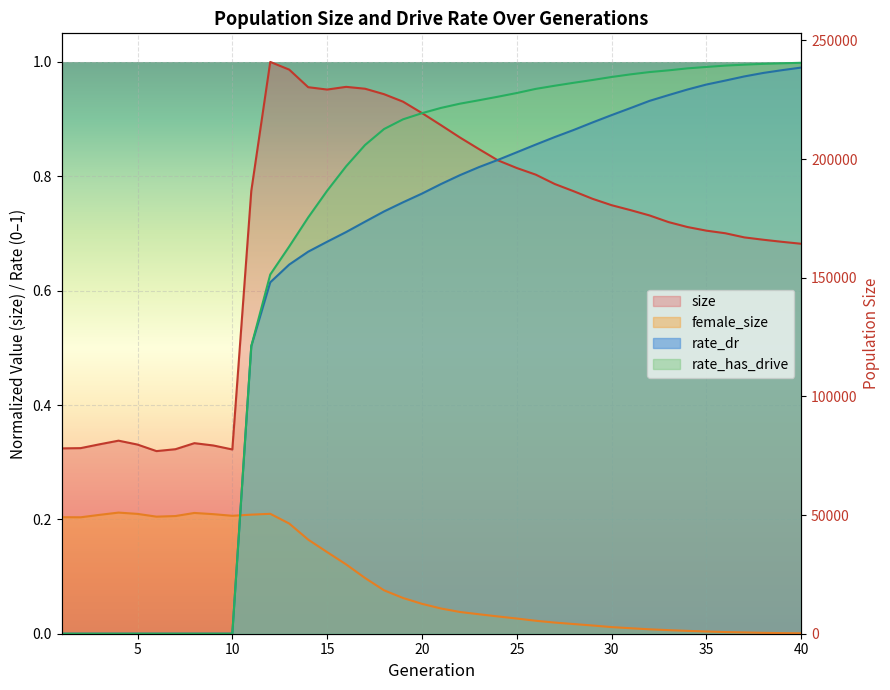

What is the greatest value displayed?

1.0